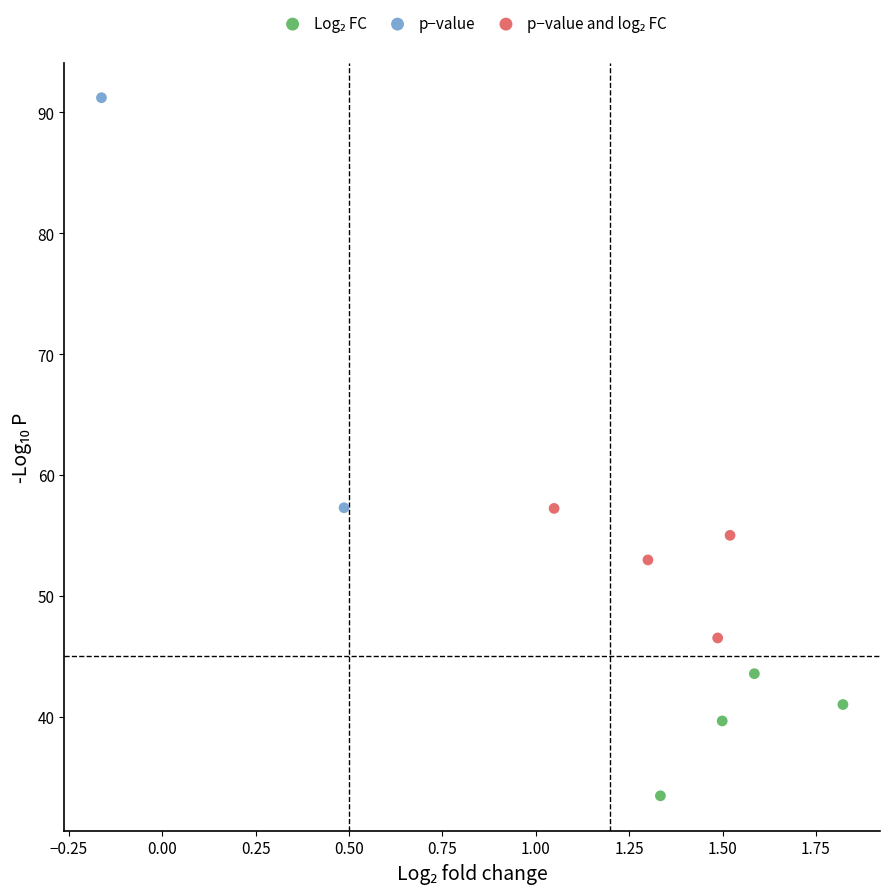

Which series contains the highest Y value?

p−value